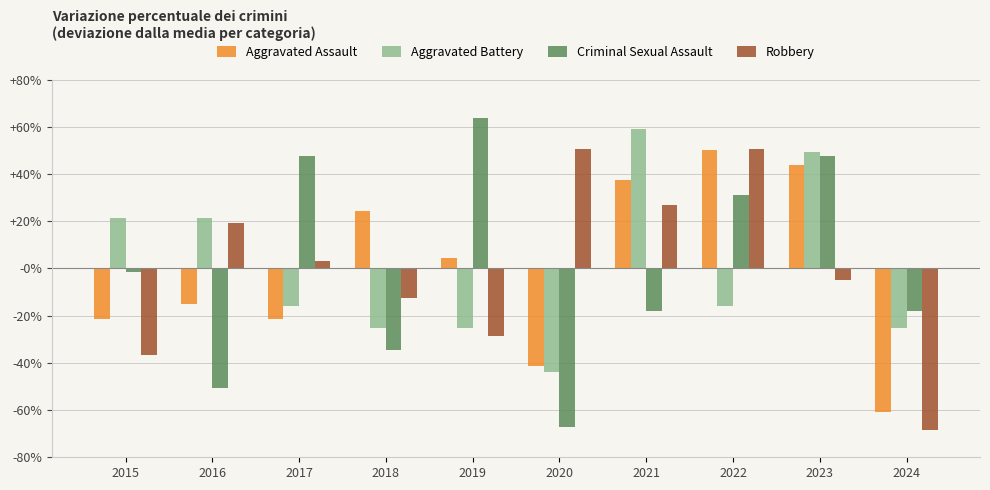

Is it true that Aggravated Assault equals -0.2 at 2016?

False